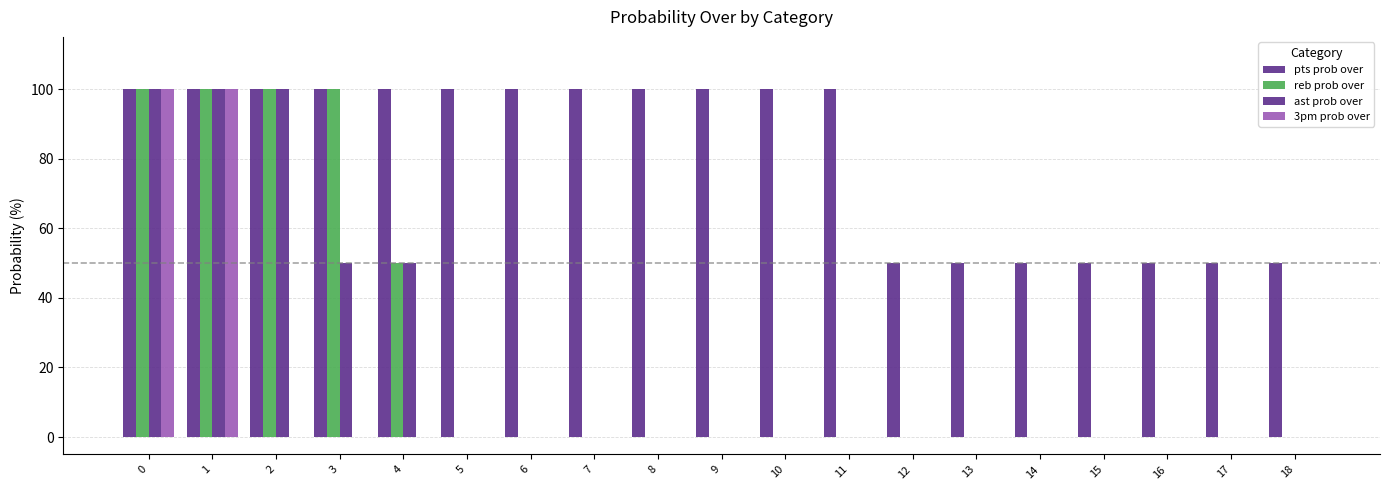

Rank the series by their maximum value, from highest to lowest.

pts prob over, reb prob over, ast prob over, 3pm prob over